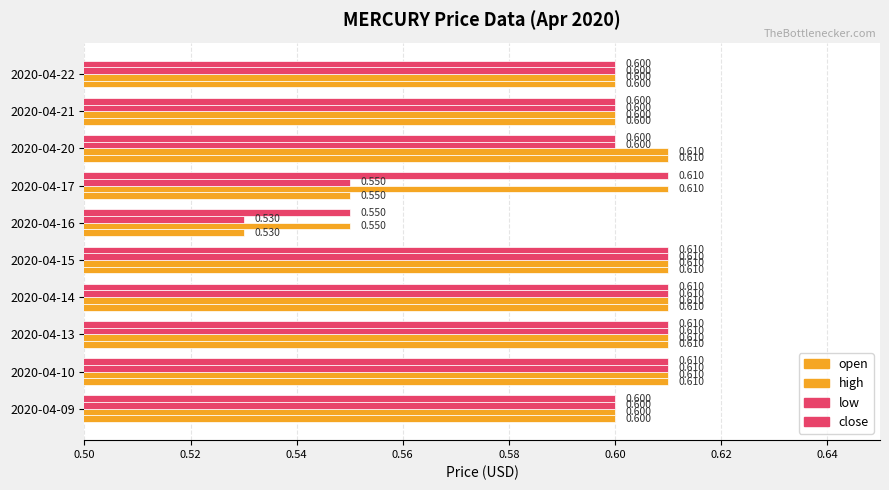

Reading left to right, list all the values displayed in this chart.

open: 0.6	0.6	0.6	0.6	0.6	0.5	0.6	0.6	0.6	0.6
high: 0.6	0.6	0.6	0.6	0.6	0.6	0.6	0.6	0.6	0.6
low: 0.6	0.6	0.6	0.6	0.6	0.5	0.6	0.6	0.6	0.6
close: 0.6	0.6	0.6	0.6	0.6	0.6	0.6	0.6	0.6	0.6